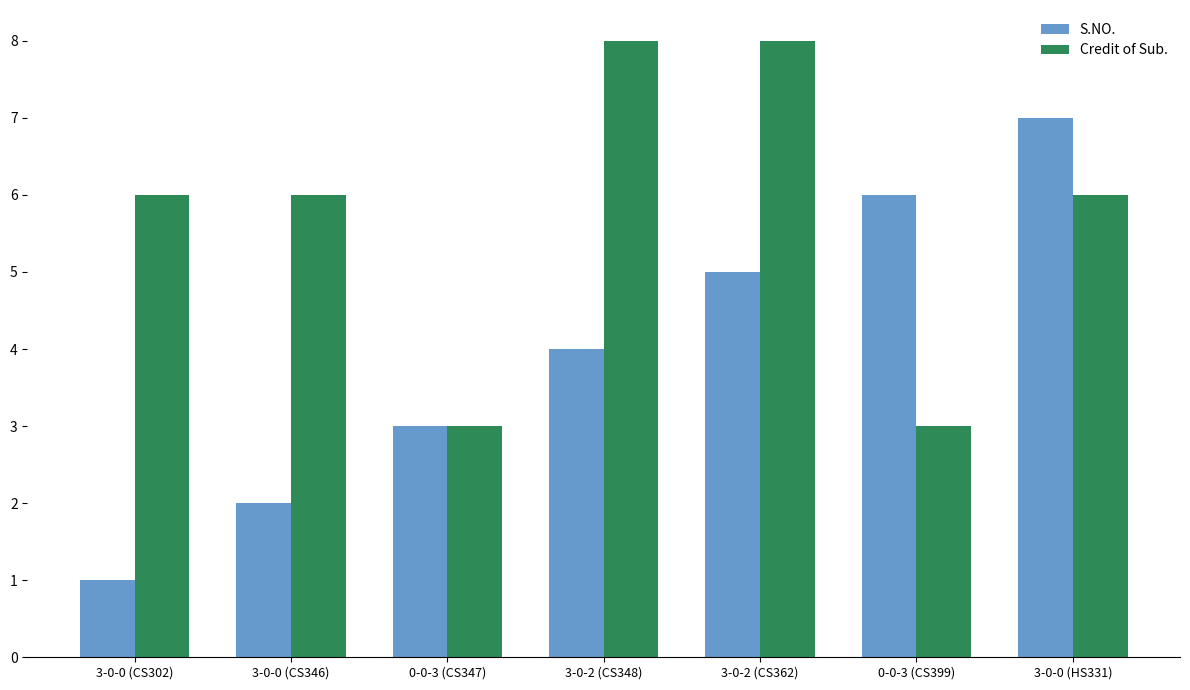

Reading left to right, what are all the values shown in this chart?

S.NO.: 1	2	3	4	5	6	7
Credit of Sub.: 6	6	3	8	8	3	6